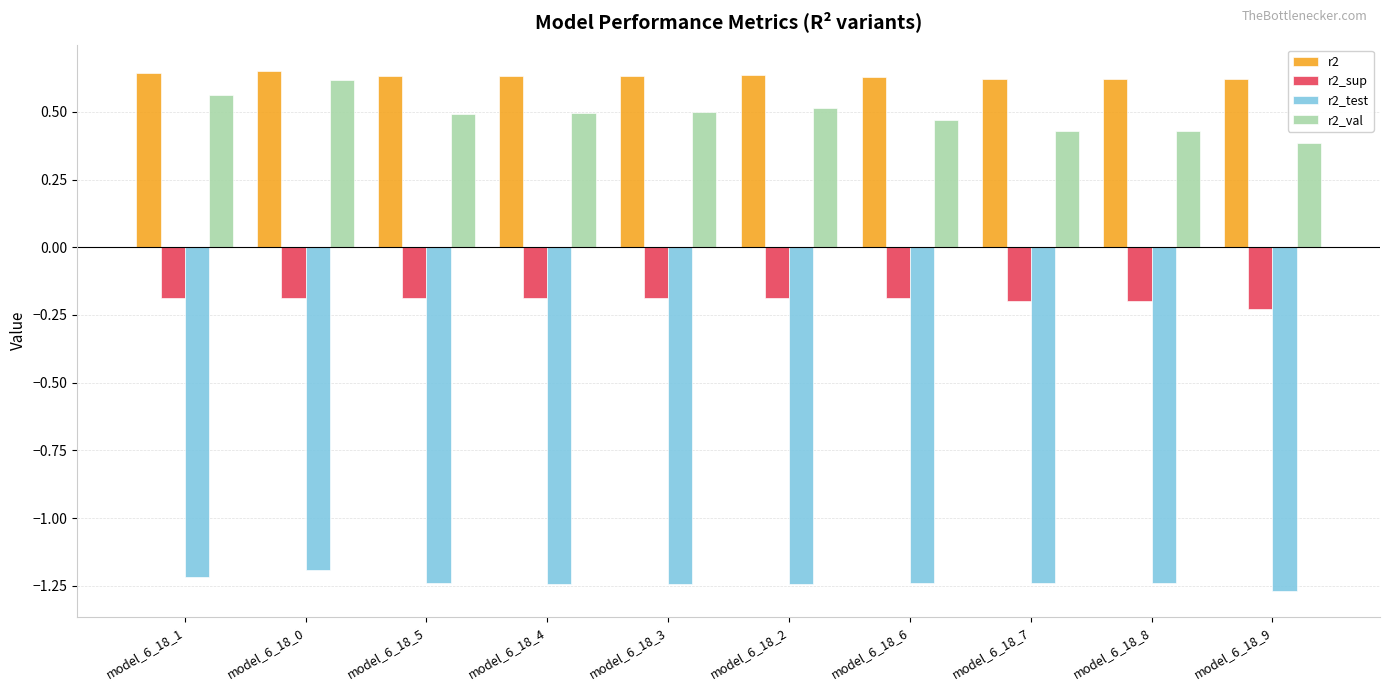

At model_6_18_2, list the series in order from smallest to largest.

r2_test, r2_sup, r2_val, r2